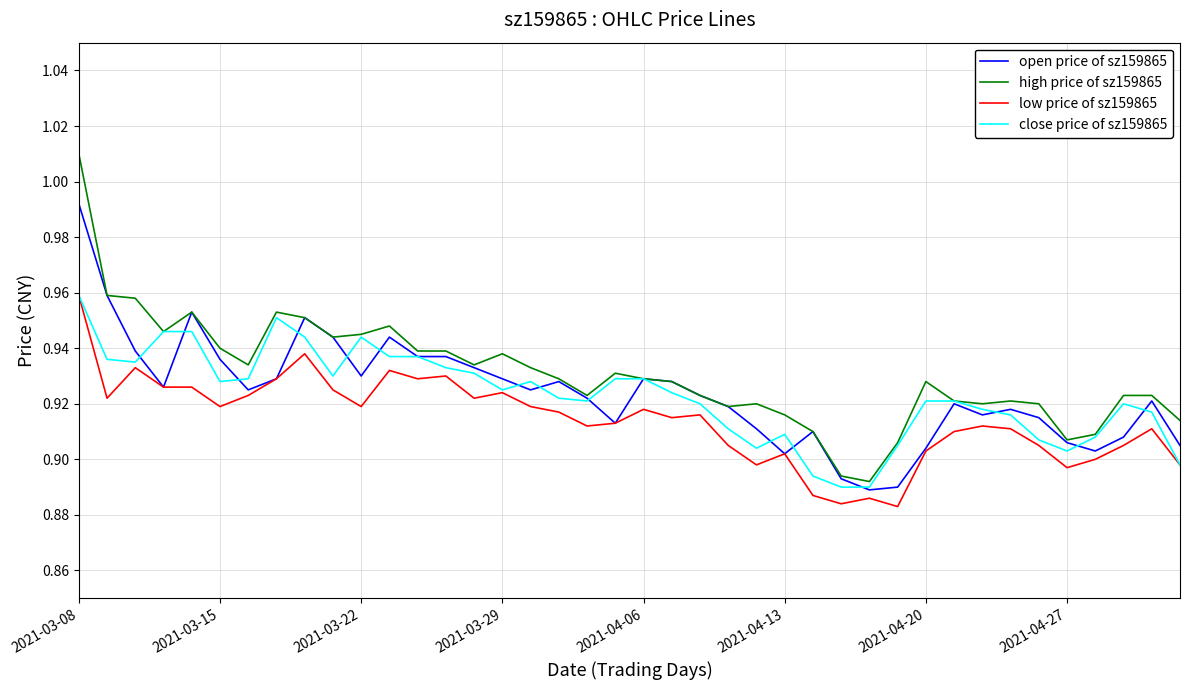

At how many categories does at least one series exceed 0?

40